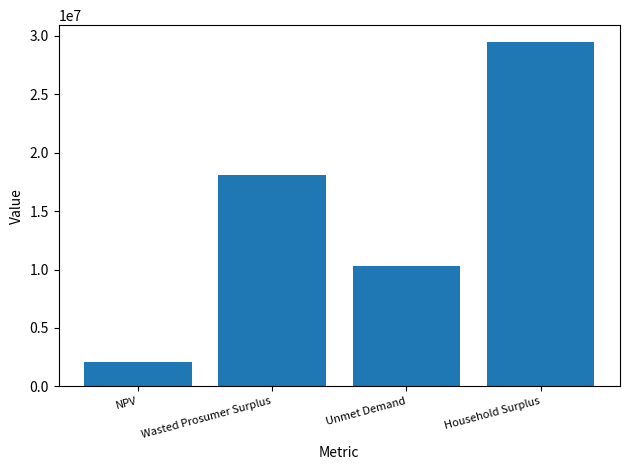

What is the greatest value displayed?

29420699.9